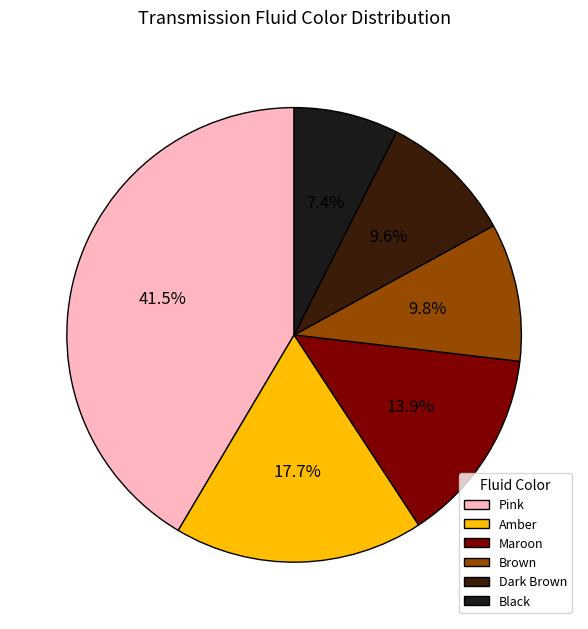

The Dark Brown slice represents 10% of the pie. True or false?

True